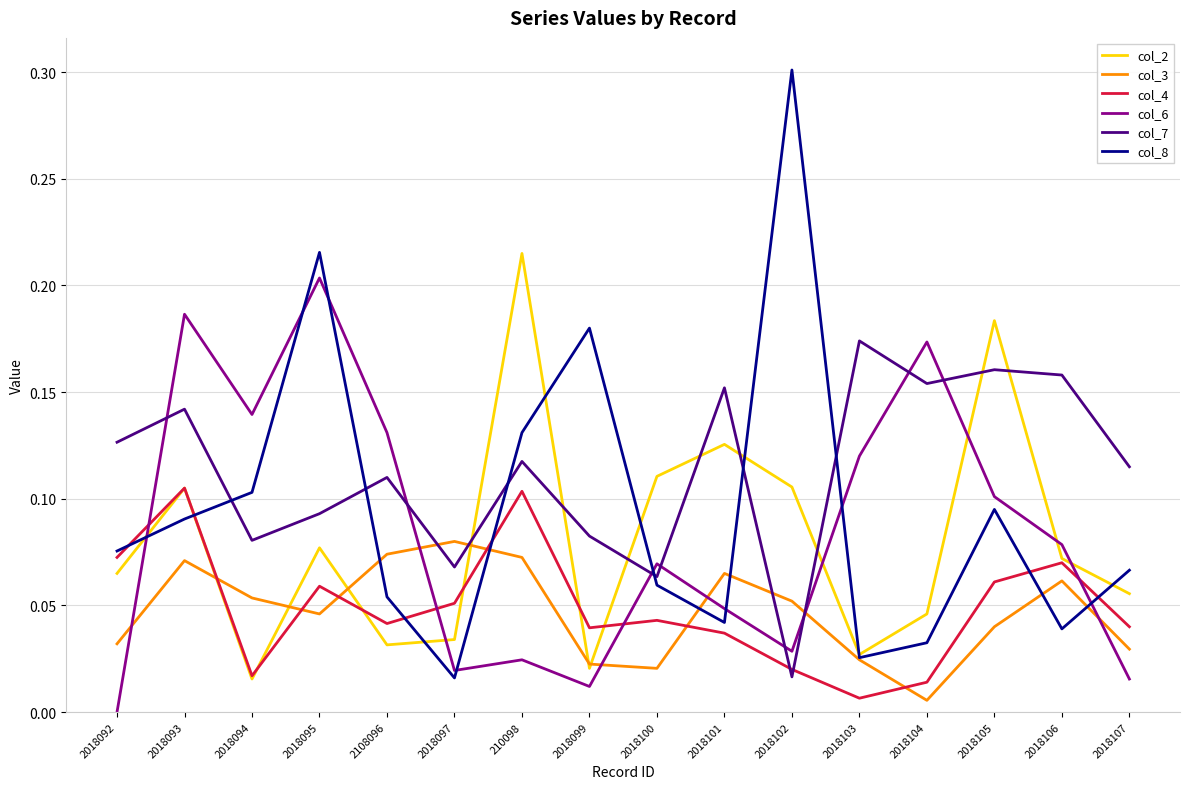

Which category has the highest value across all series?

2018102